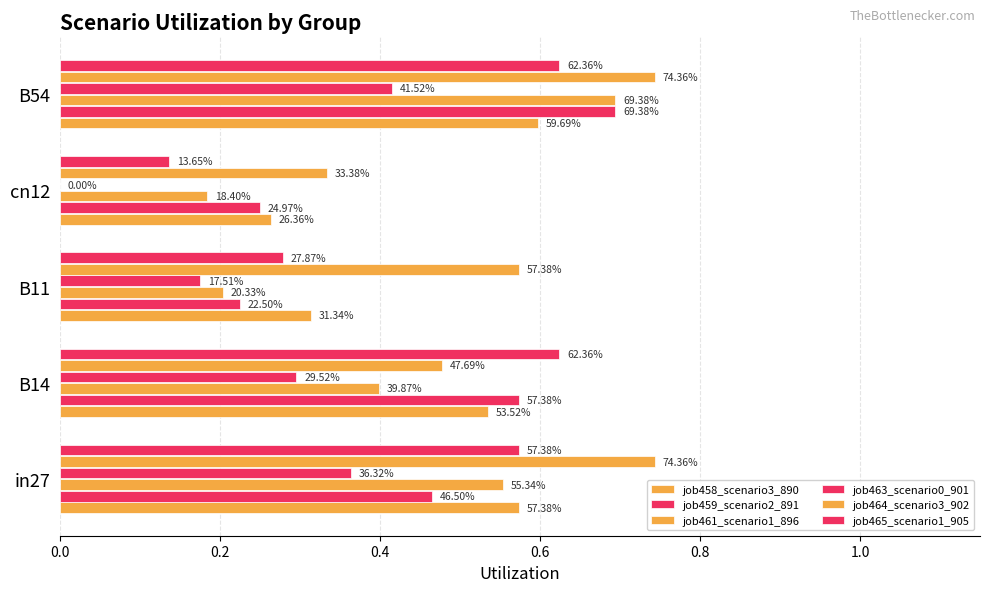

Reading right to left, list all the values displayed in this chart.

job458_scenario3_890: 0.6	0.3	0.3	0.5	0.6
job459_scenario2_891: 0.7	0.2	0.2	0.6	0.5
job461_scenario1_896: 0.7	0.2	0.2	0.4	0.6
job463_scenario0_901: 0.4	0.0	0.2	0.3	0.4
job464_scenario3_902: 0.7	0.3	0.6	0.5	0.7
job465_scenario1_905: 0.6	0.1	0.3	0.6	0.6